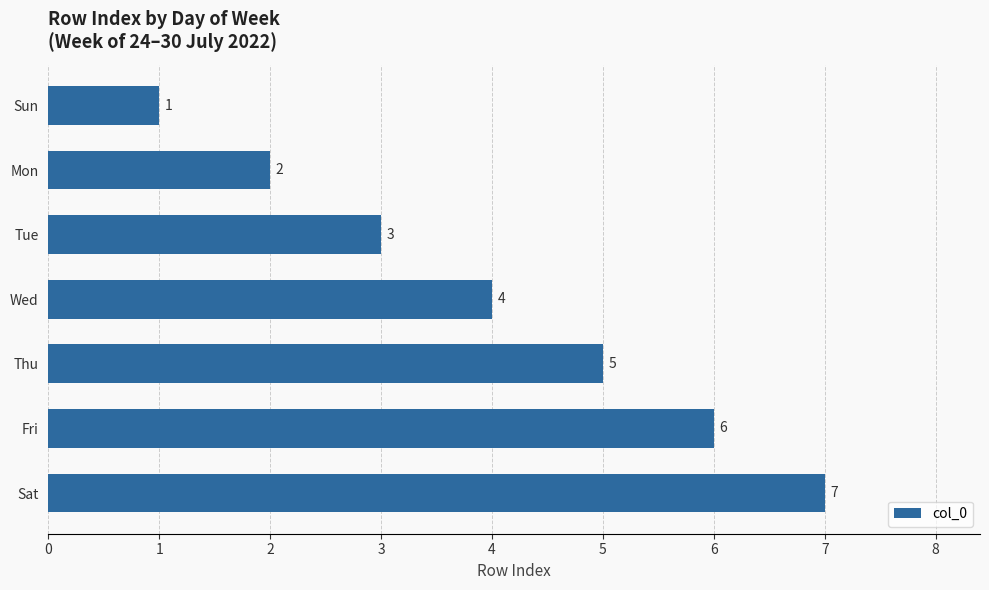

What is the minimum value shown in the chart?

1